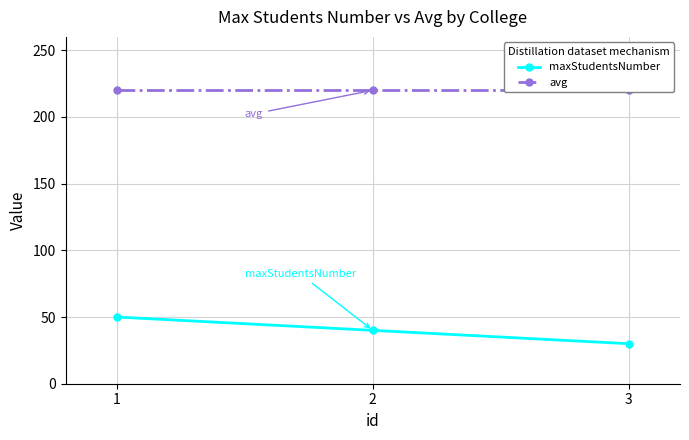

What are all the series names shown in the legend?

maxStudentsNumber, avg